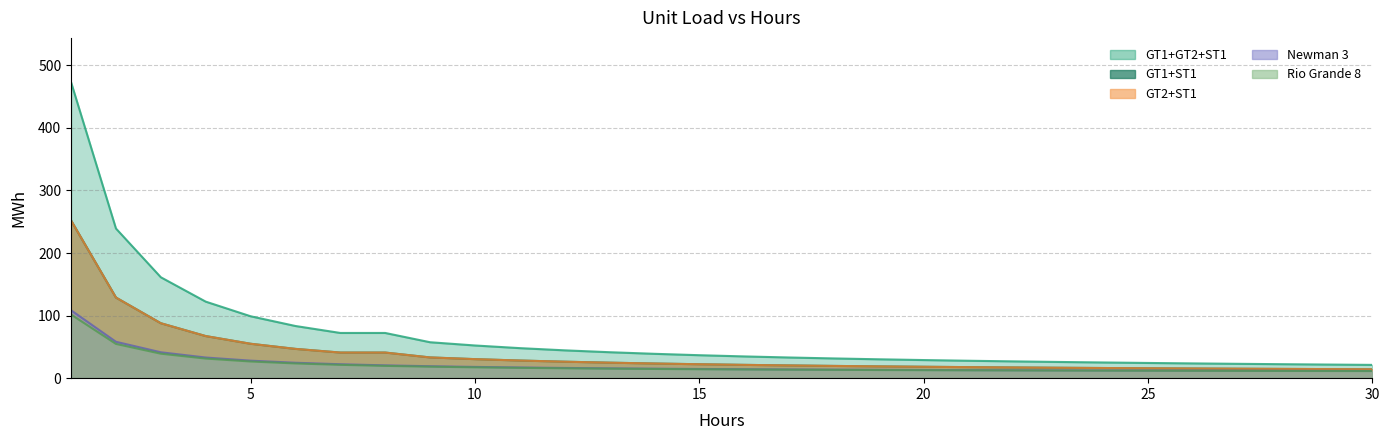

What is the average value of the GT1+GT2+ST1 series?

68.1